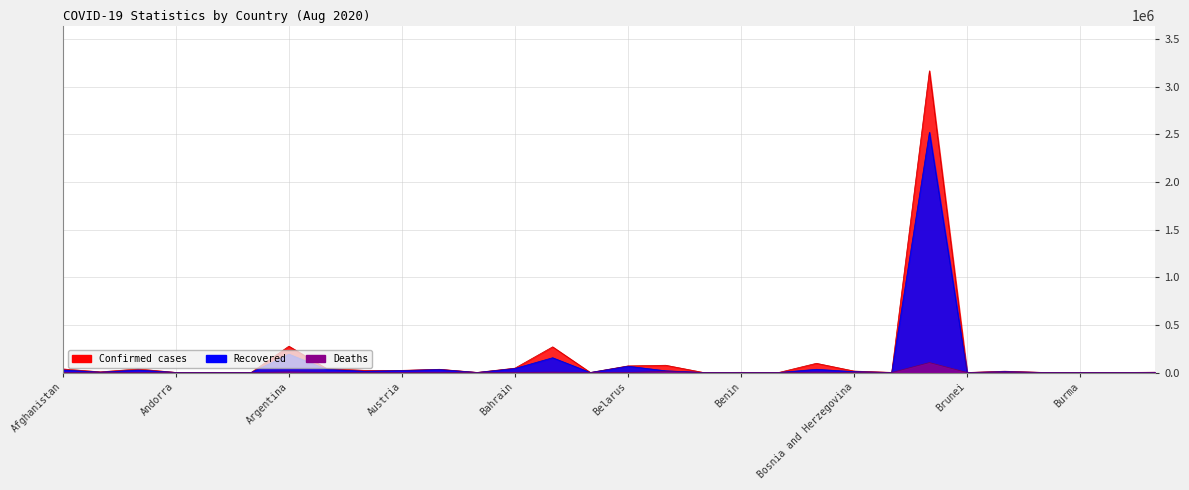

What position from the left is Bosnia and Herzegovina?

22